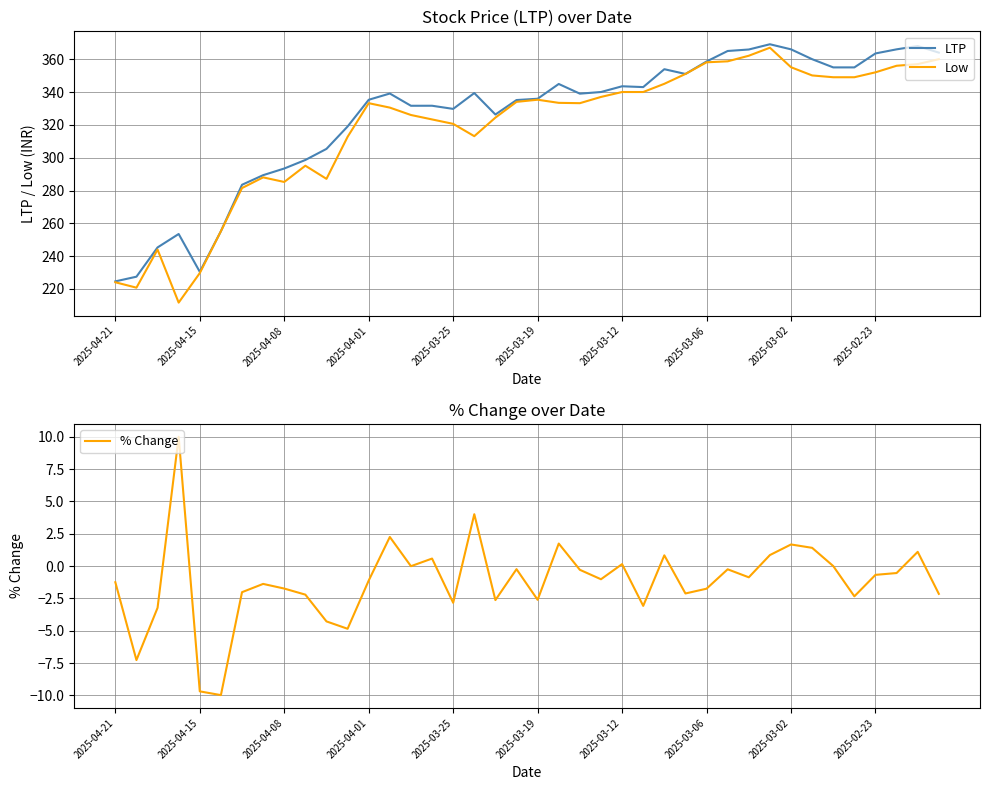

True or false: % Change and Low cross at least once.

False